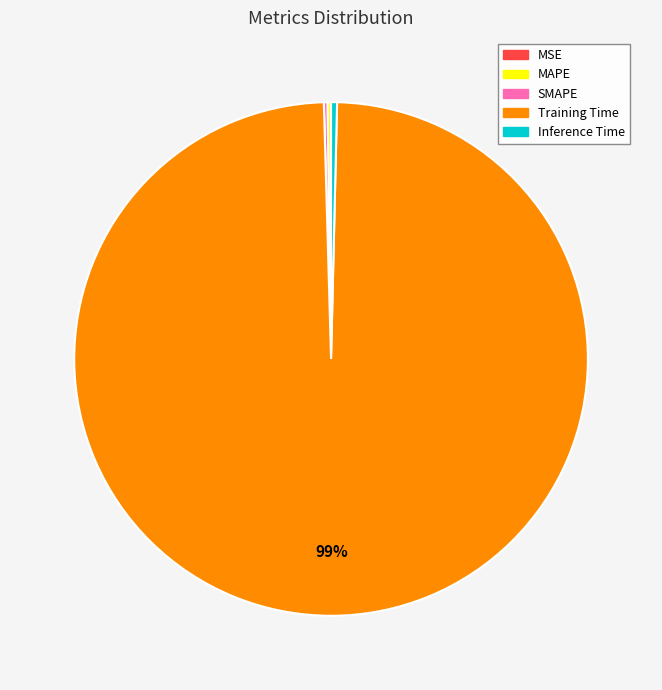

Is there any slice that represents more than half of the pie?

Yes